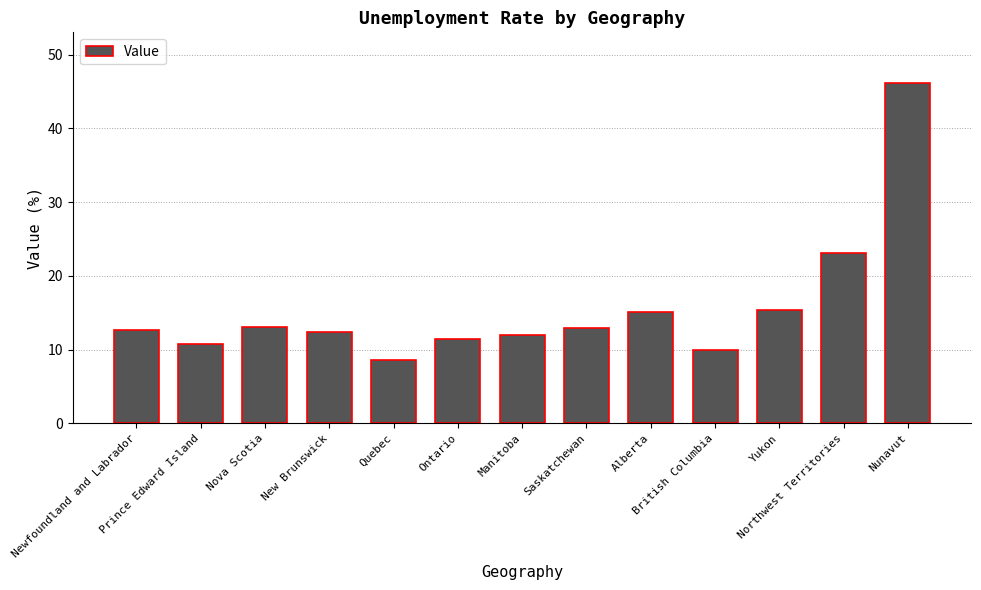

What is the minimum value shown in the chart?

8.6